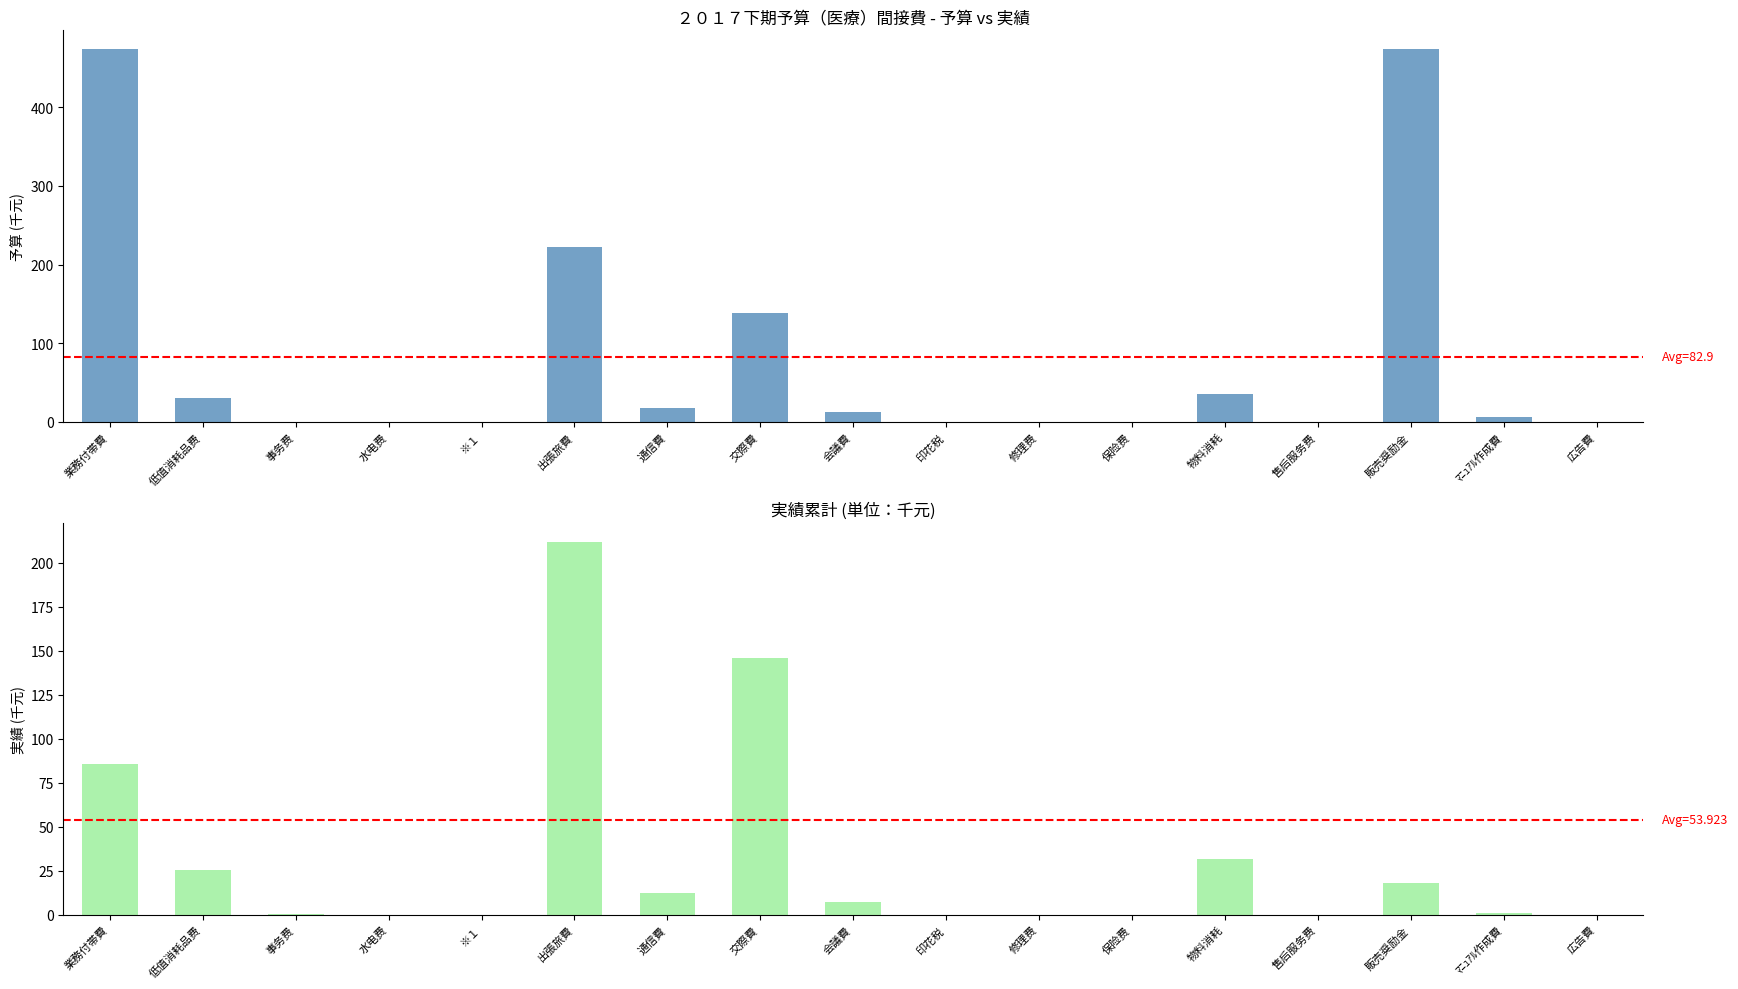

List the series in order of their peak value, highest first.

予算, 実績